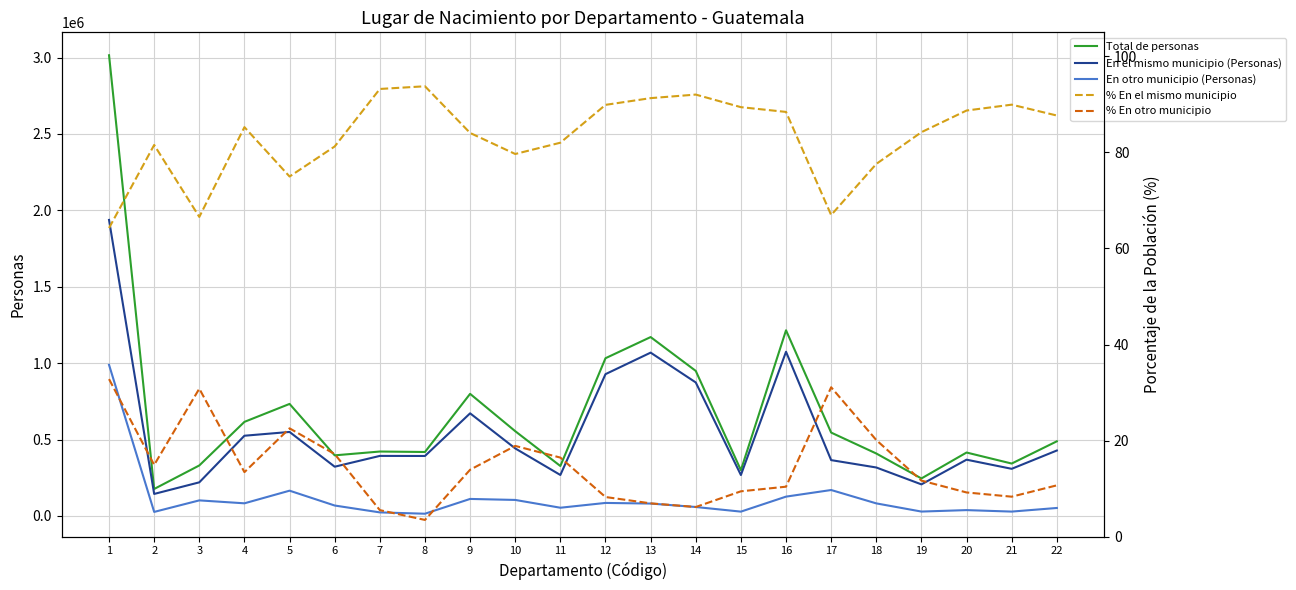

Does the chart display data point markers on the line(s)?

No